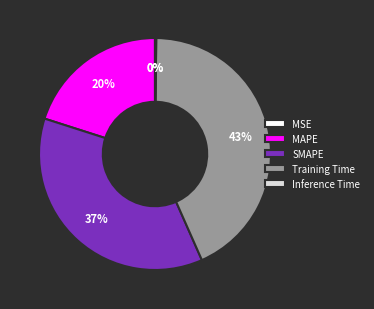

To the nearest percent, what is the average slice percentage?

20%